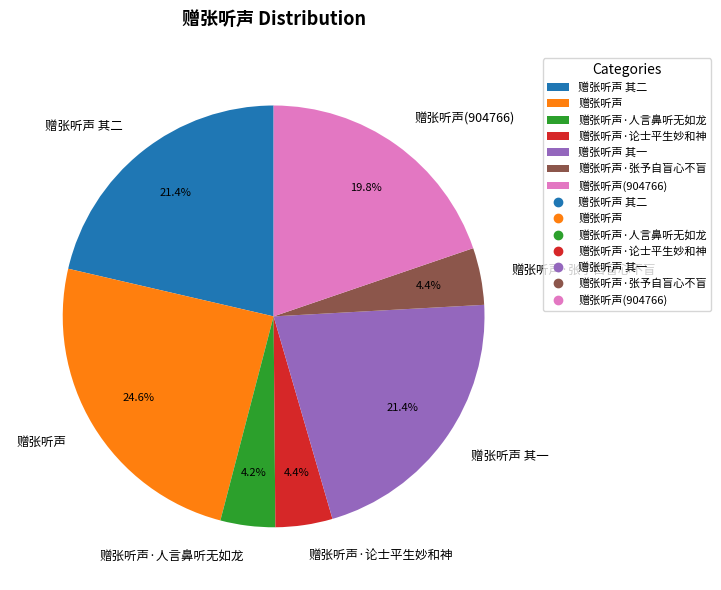

Combined, do 赠张听声 and 赠张听声·论士平生妙和神 account for over 50%?

No